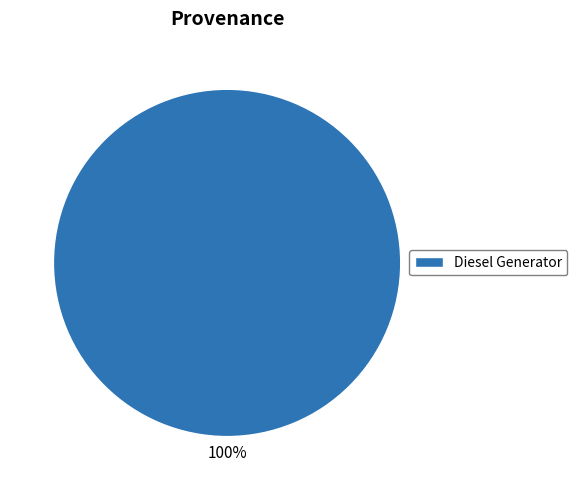

How many segments does this pie chart have?

1